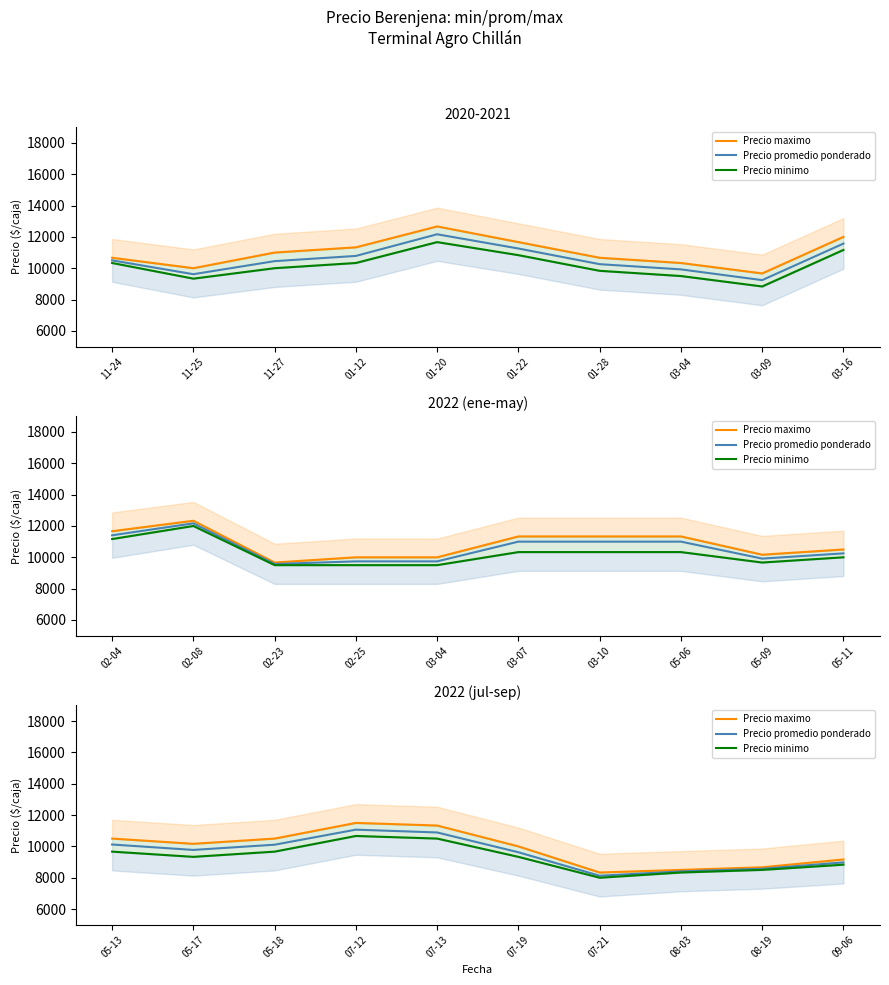

True or false: Precio minimo and Precio maximo cross at least once.

False